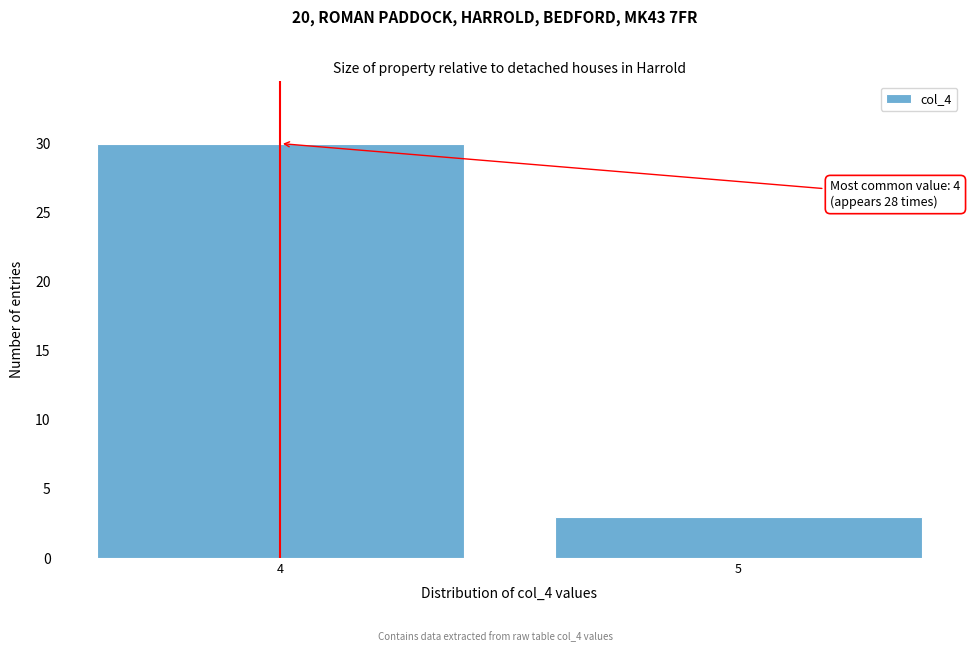

Reading left to right, what are all the values shown in this chart?

4=30	5=3